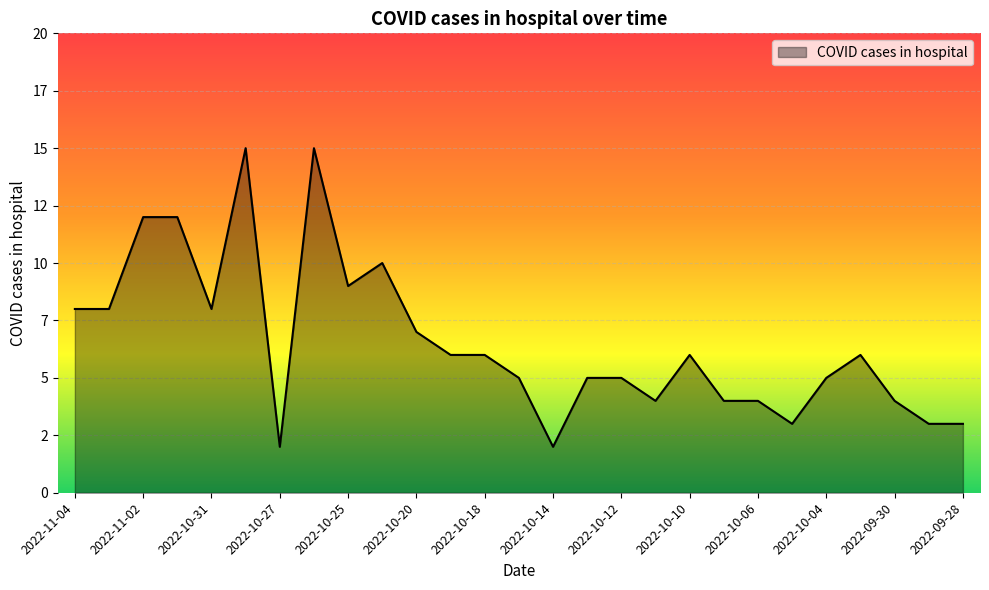

Does the chart display data point markers on the line(s)?

No